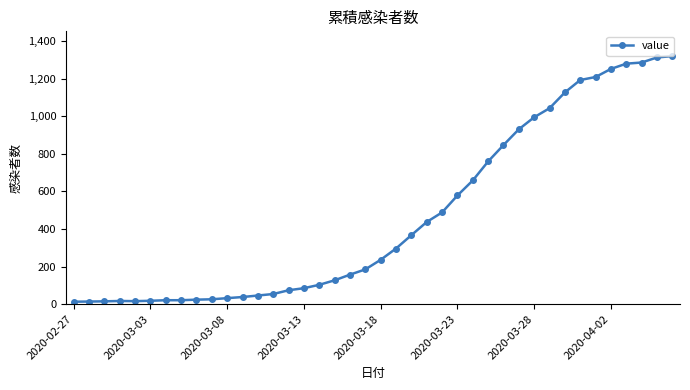

Count the number of data series in this chart.

1